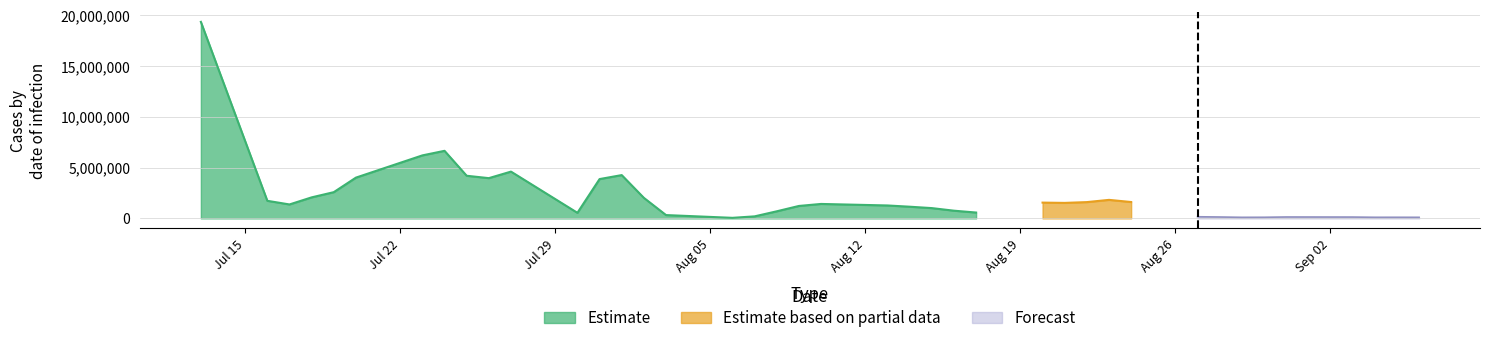

Where does the Estimate series first go above 781980?

96/07/13